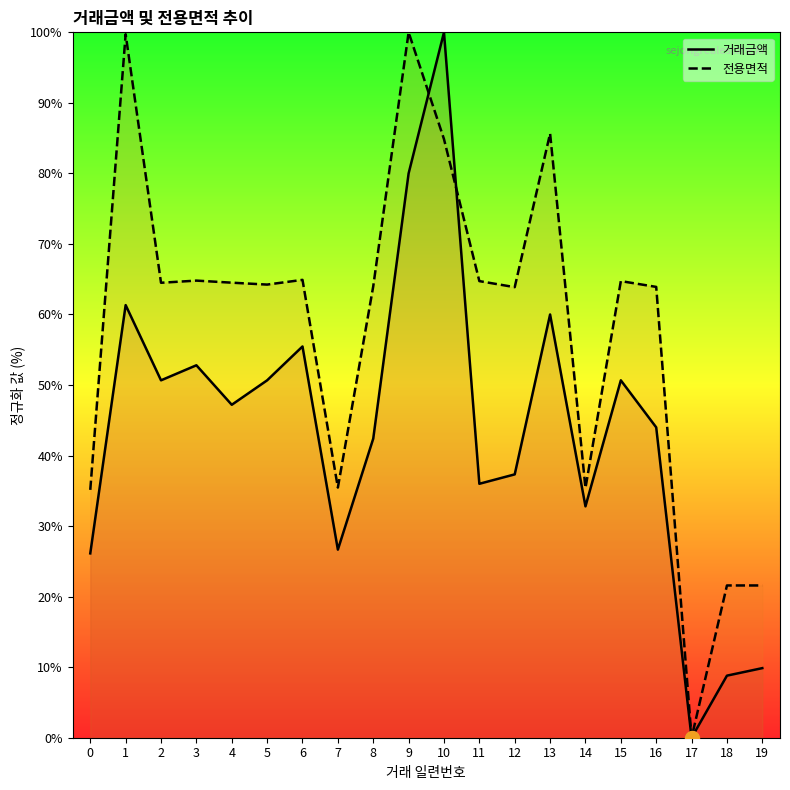

Where is the first local maximum for 전용면적_line?

1